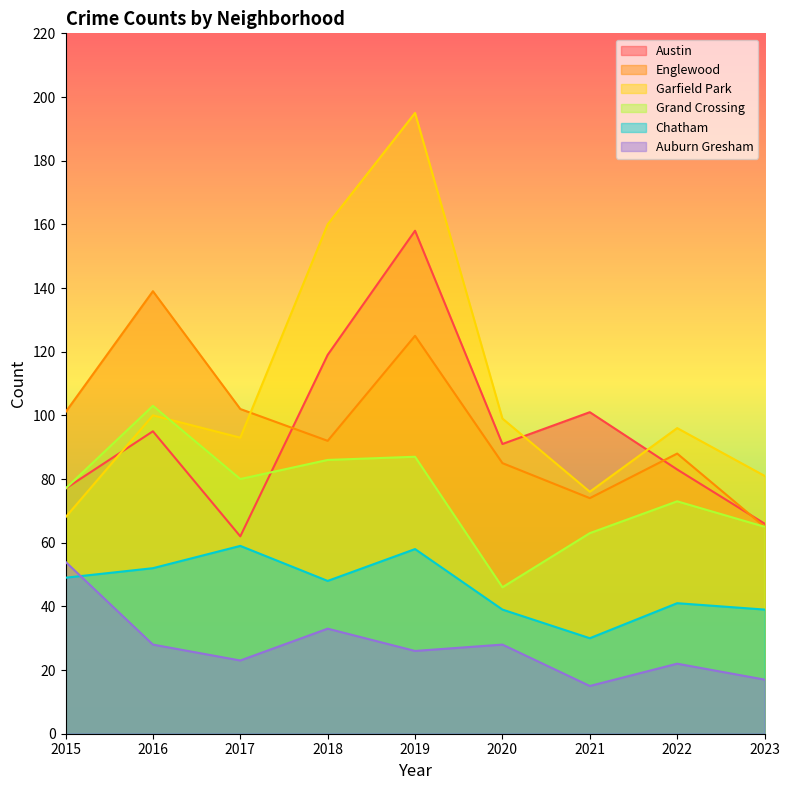

At 2022, list the series in order from smallest to largest.

Auburn Gresham, Chatham, Grand Crossing, Austin, Englewood, Garfield Park